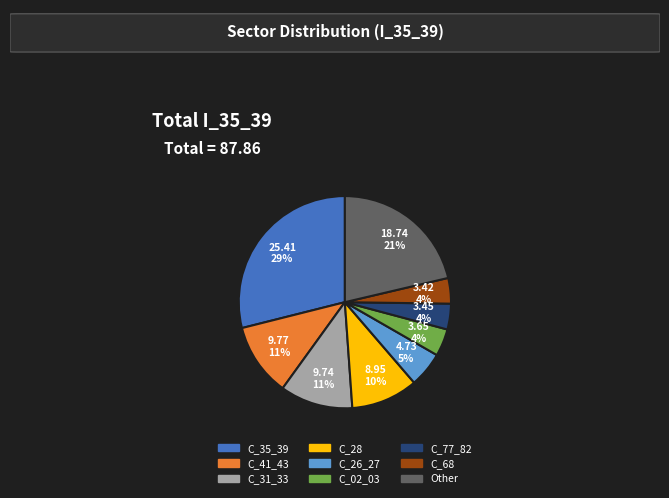

Is there any slice that represents more than half of the pie?

No